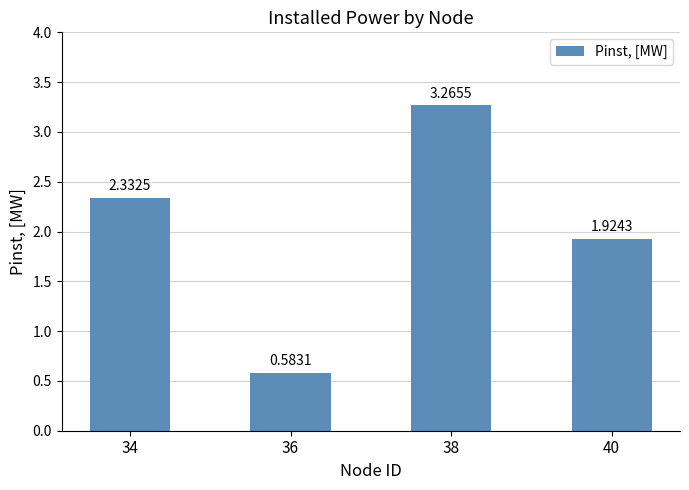

The chart shows a value of 0.3 at 36. True or false?

False